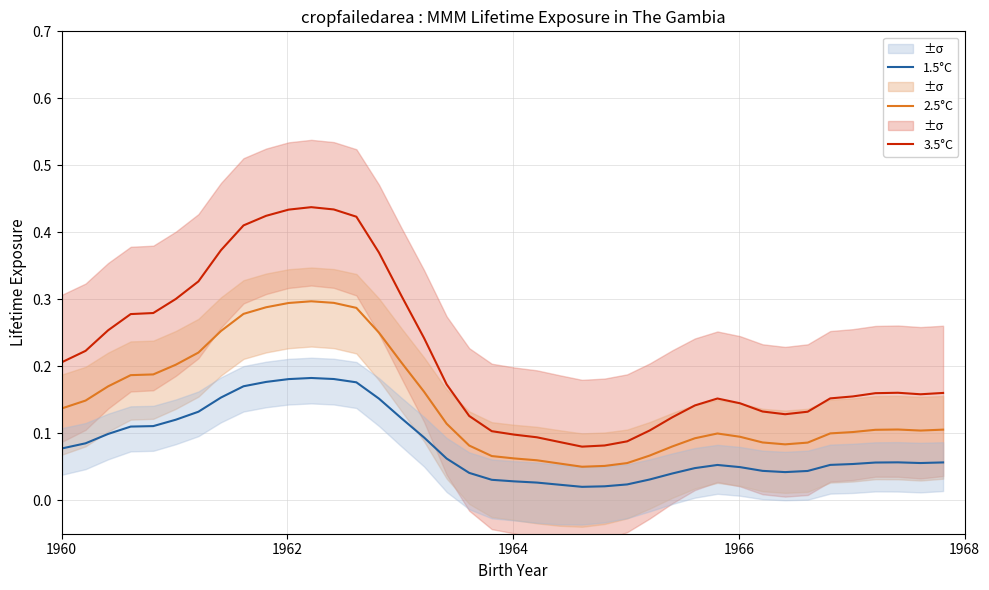

True or false: 2.5°C and 1.5°C cross at least once.

False